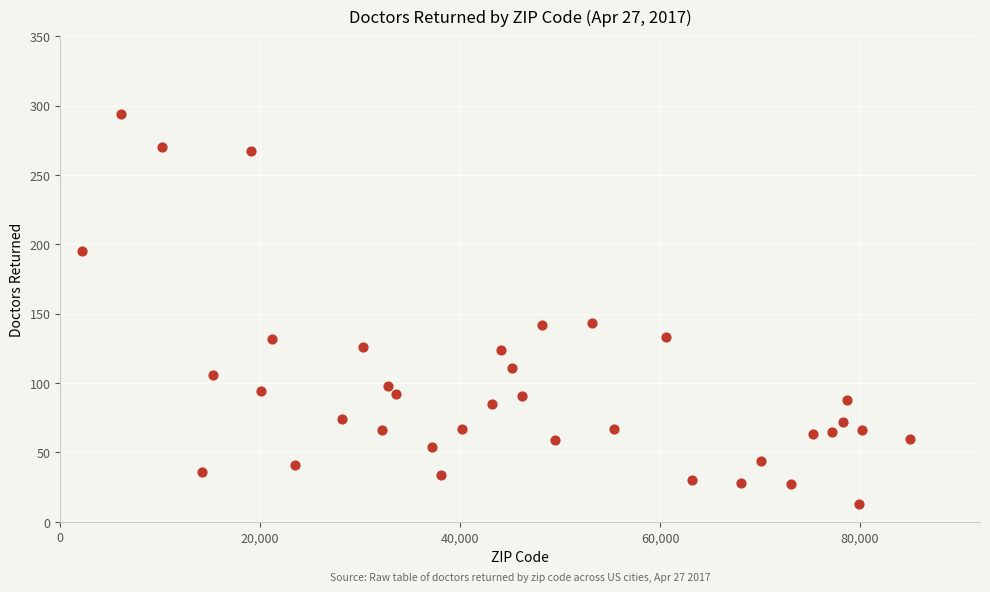

What is the range of Y values (max minus min)?

281